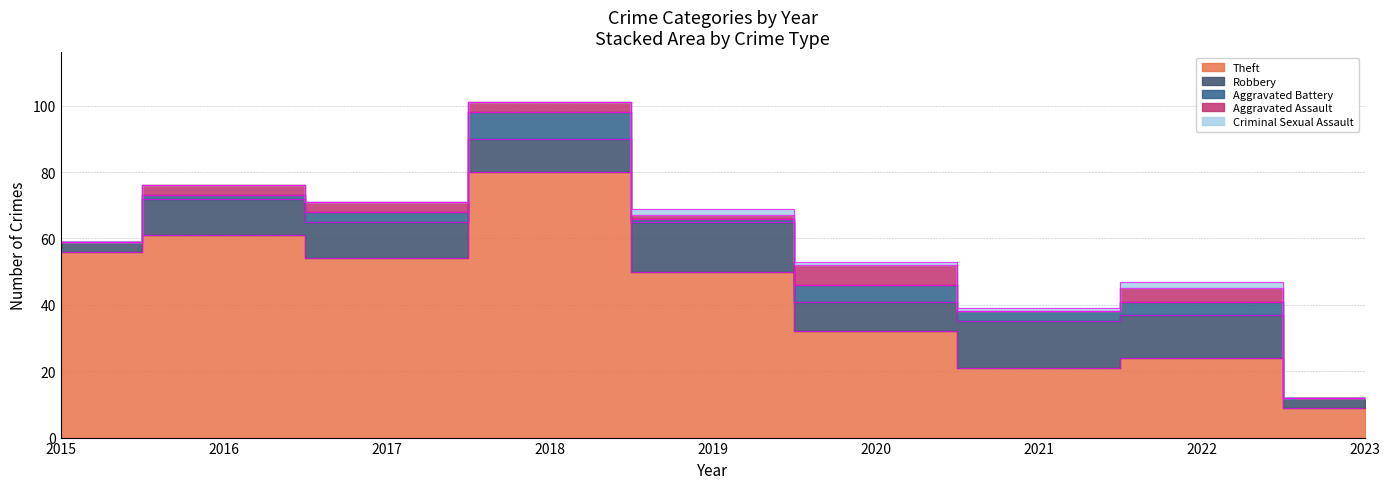

Read the Aggravated Battery value at 2018.

8